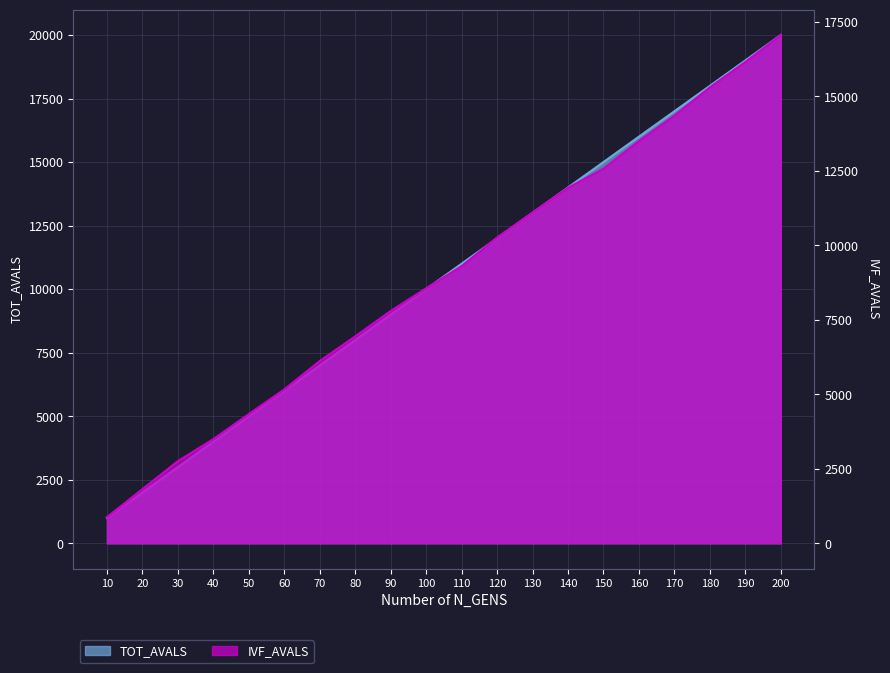

True or false: IVF_AVALS has a value of 8560 at 100.

True